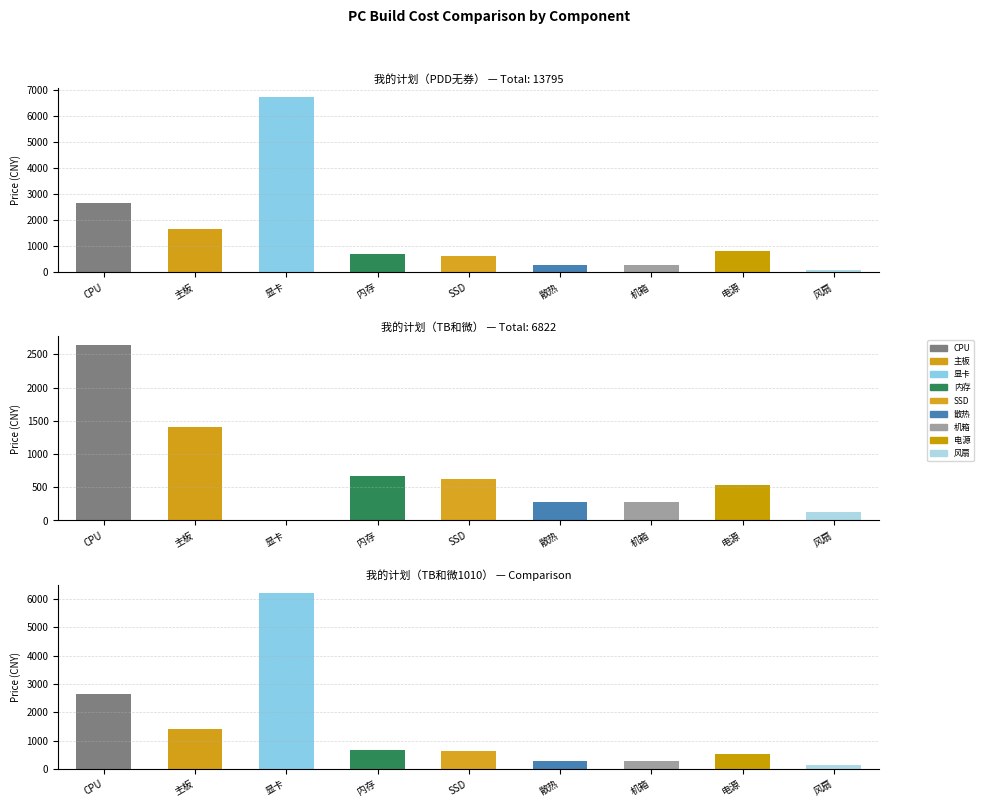

Reading left to right, extract all data points from this chart.

我的计划（PDD无券）: CPU=2658	主板=1645	显卡=6750	内存=699	SSD=615	散热=260	机箱=287	电源=798	风扇=83
我的计划（TB和微）: CPU=2640	主板=1400	显卡=0	内存=666	SSD=625	散热=282	机箱=279	电源=540	风扇=120
我的计划（TB和微1010）: CPU=2640	主板=1400	显卡=6199	内存=666	SSD=625	散热=282	机箱=279	电源=540	风扇=120